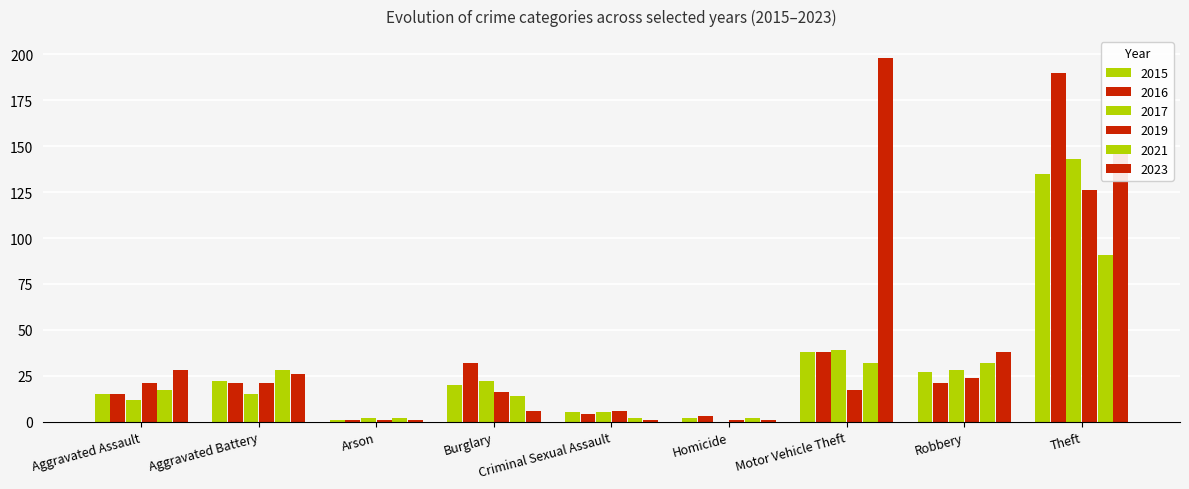

What is the average value of the 2019 series?

26